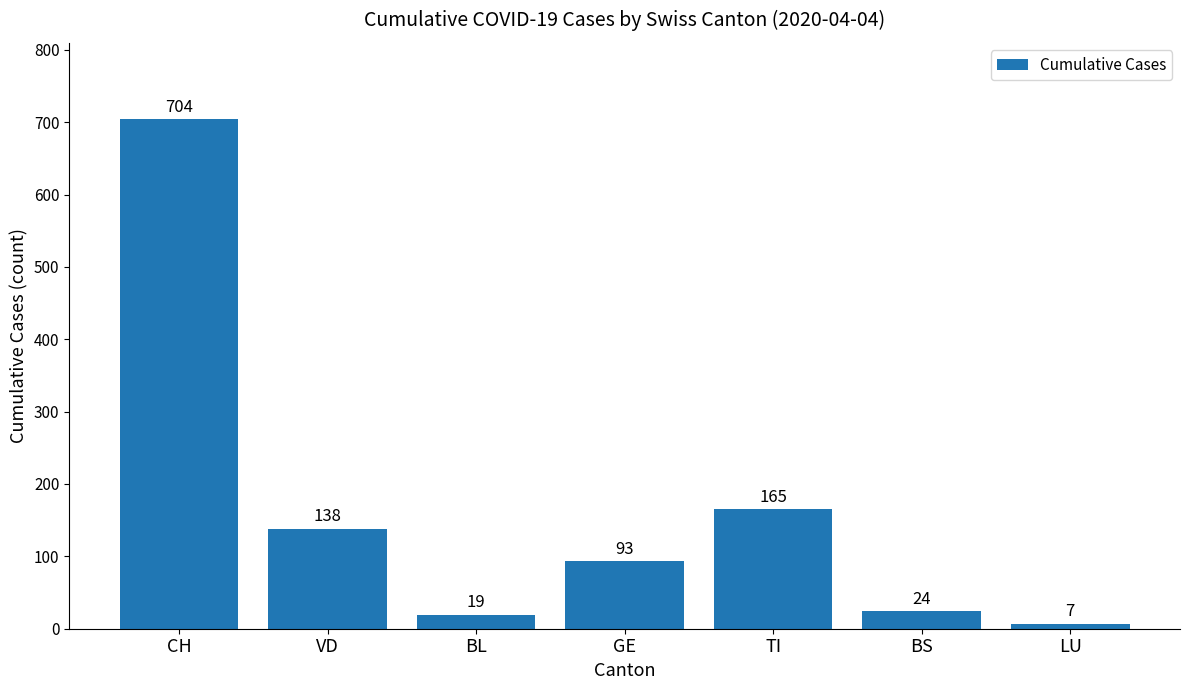

Does the chart contain any negative values?

No